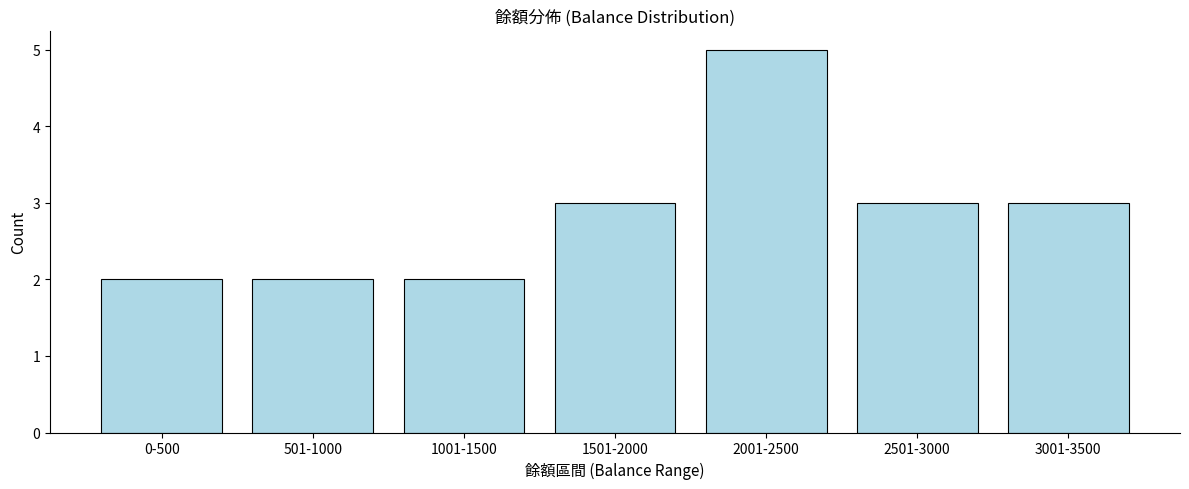

Reading left to right, list all the values displayed in this chart.

0-500=2	501-1000=2	1001-1500=2	1501-2000=3	2001-2500=5	2501-3000=3	3001-3500=3